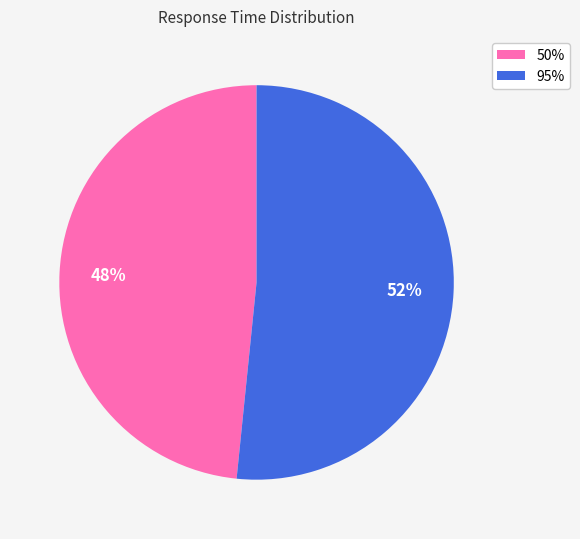

Rank the categories by value from lowest to highest.

50%, 95%